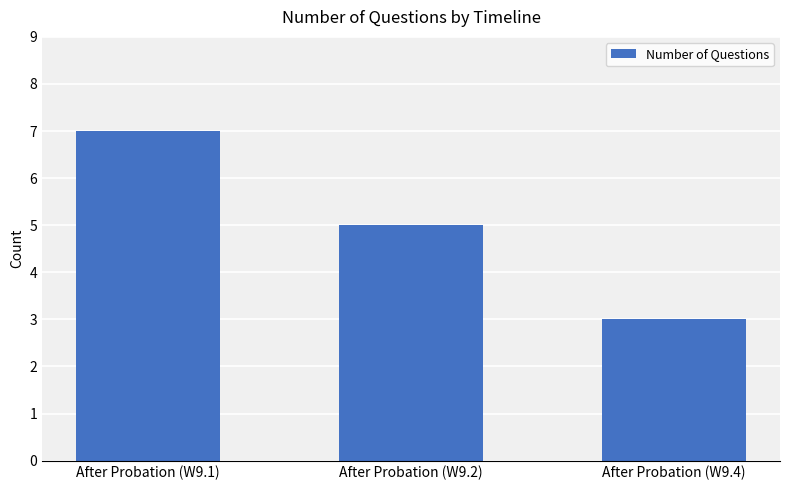

Between After Probation (W9.1) and After Probation (W9.2), which is larger?

After Probation (W9.1)